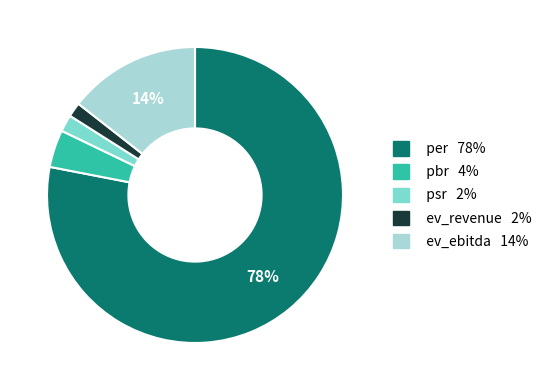

To the nearest percent, what percentage of the pie is ev_revenue?

2%